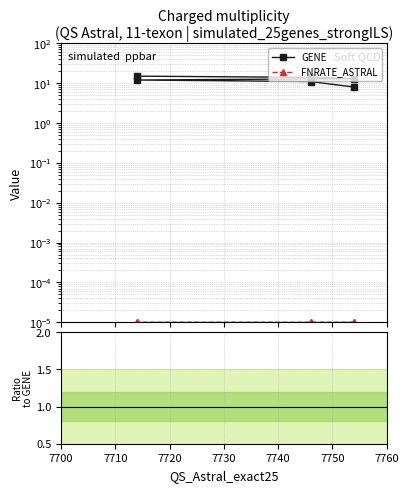

The value of FNRATE / GENE at 7720 is 0.0. True or false?

False